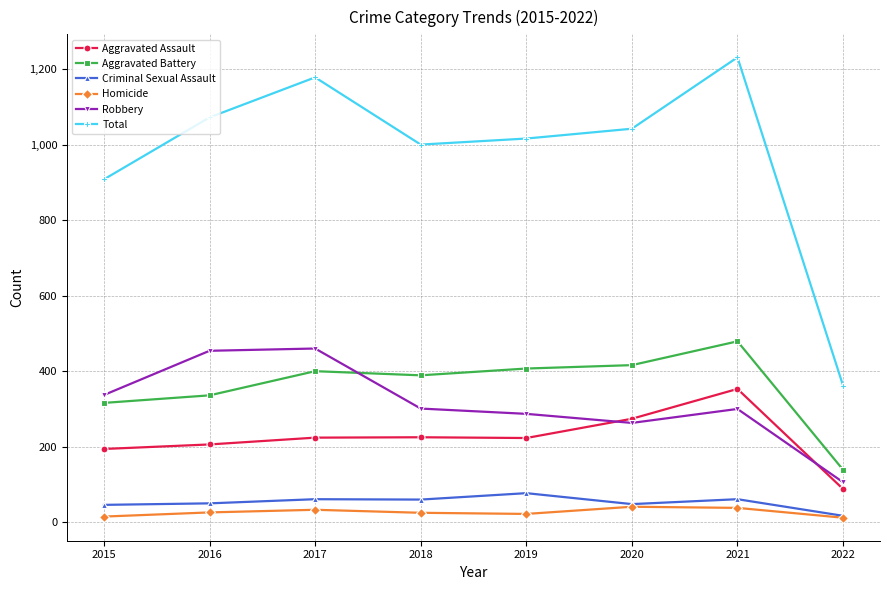

Which series has the largest range (max minus min)?

Total